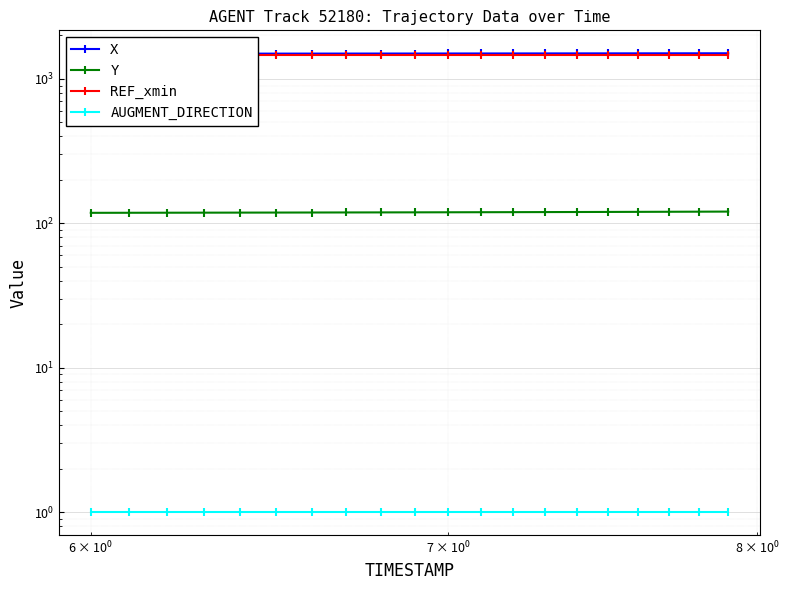

List the series in order of their peak value, lowest first.

AUGMENT_DIRECTION, Y, REF_xmin, X